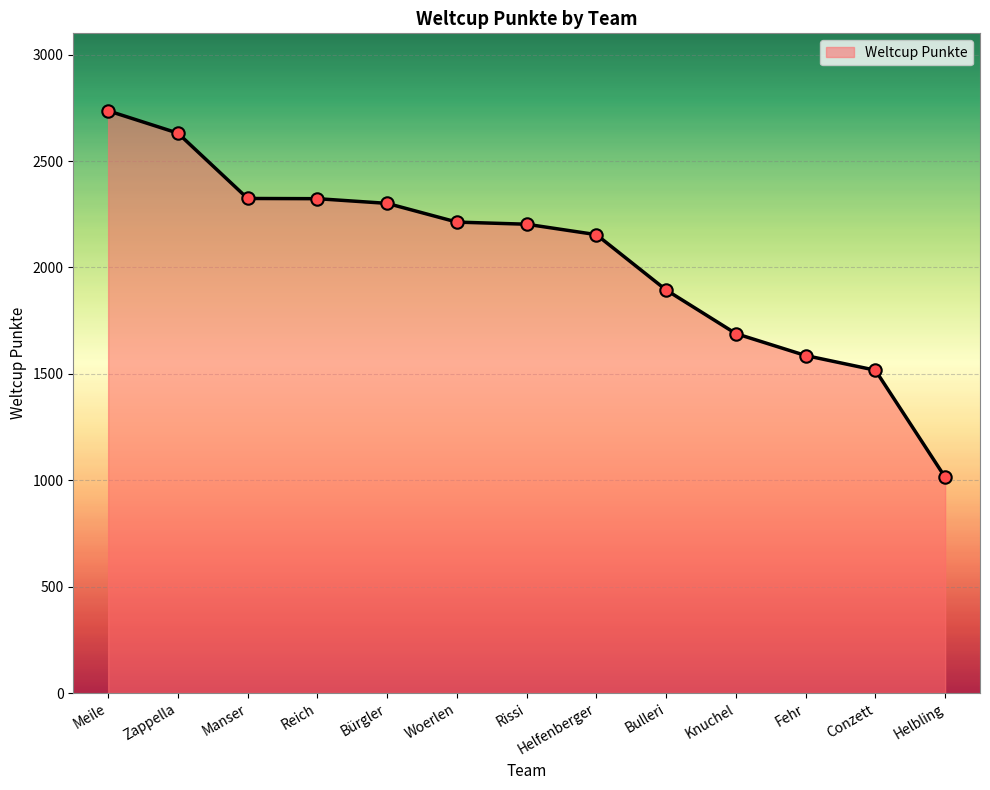

What is the ratio of the value at Helbling to the value at Fehr?

0.6